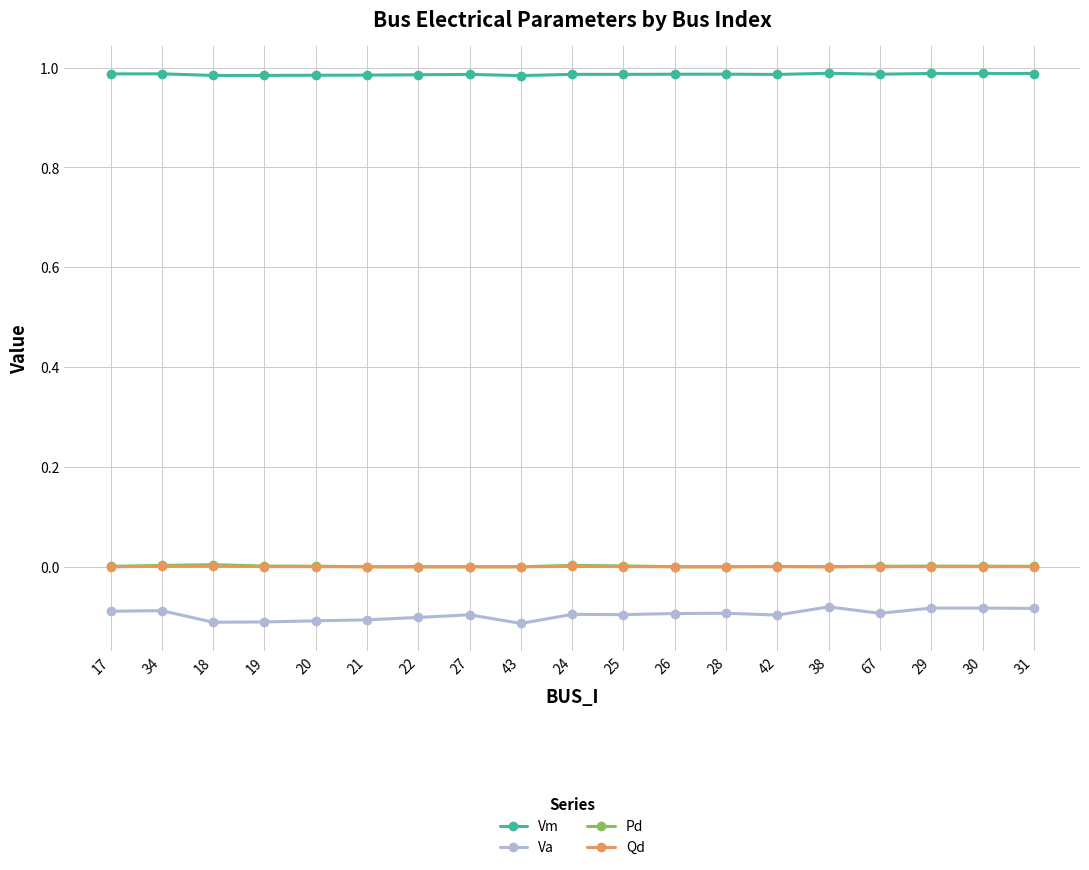

Does the chart have visible grid lines?

Yes